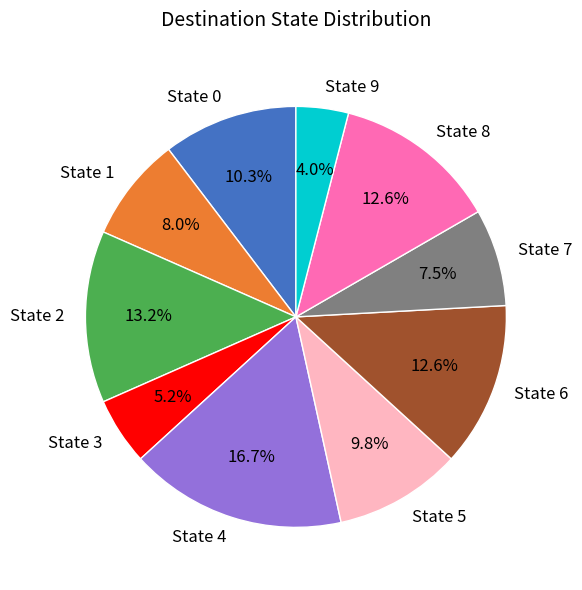

What percentage is the State 3 slice, to the nearest percent?

5%